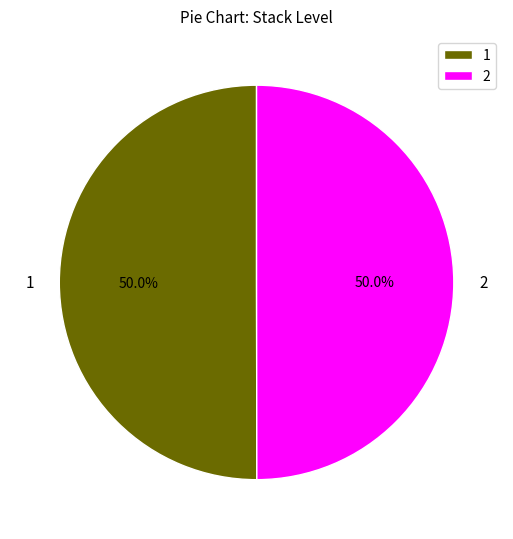

What is the ratio of the value at 1 to the value at 2?

1.0